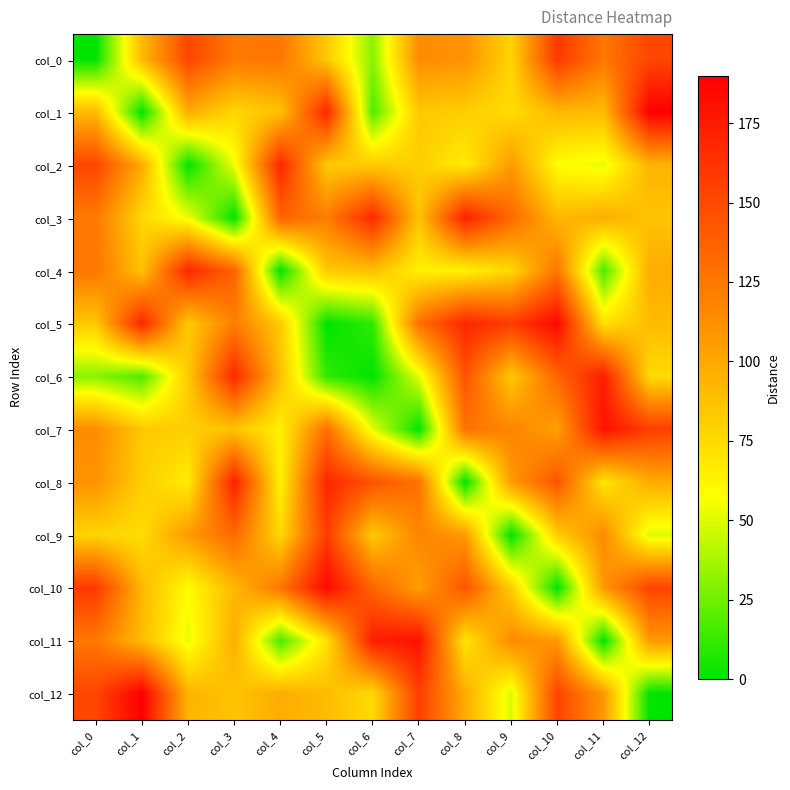

Reading left to right, transcribe all the data shown in this chart.

col_0: col_0=0	col_1=91	col_2=152	col_3=124	col_4=126	col_5=84	col_6=31	col_7=114	col_8=111	col_9=78	col_10=159	col_11=125	col_12=152
col_1: col_0=91	col_1=0	col_2=98	col_3=77	col_4=87	col_5=169	col_6=18	col_7=84	col_8=81	col_9=74	col_10=92	col_11=90	col_12=190
col_2: col_0=152	col_1=98	col_2=0	col_3=54	col_4=169	col_5=83	col_6=83	col_7=81	col_8=66	col_9=107	col_10=58	col_11=52	col_12=94
col_3: col_0=124	col_1=77	col_2=54	col_3=0	col_4=136	col_5=122	col_6=168	col_7=86	col_8=172	col_9=133	col_10=92	col_11=97	col_12=86
col_4: col_0=126	col_1=87	col_2=169	col_3=136	col_4=0	col_5=83	col_6=88	col_7=64	col_8=63	col_9=76	col_10=126	col_11=17	col_12=98
col_5: col_0=84	col_1=169	col_2=83	col_3=122	col_4=83	col_5=0	col_6=11	col_7=129	col_8=169	col_9=157	col_10=185	col_11=71	col_12=90
col_6: col_0=31	col_1=18	col_2=83	col_3=168	col_4=88	col_5=11	col_6=0	col_7=51	col_8=145	col_9=83	col_10=135	col_11=174	col_12=75
col_7: col_0=114	col_1=84	col_2=81	col_3=86	col_4=64	col_5=129	col_6=51	col_7=0	col_8=128	col_9=118	col_10=104	col_11=180	col_12=156
col_8: col_0=111	col_1=81	col_2=66	col_3=172	col_4=63	col_5=169	col_6=145	col_7=128	col_8=0	col_9=107	col_10=144	col_11=69	col_12=98
col_9: col_0=78	col_1=74	col_2=107	col_3=133	col_4=76	col_5=157	col_6=83	col_7=118	col_8=107	col_9=0	col_10=81	col_11=115	col_12=49
col_10: col_0=159	col_1=92	col_2=58	col_3=92	col_4=126	col_5=185	col_6=135	col_7=104	col_8=144	col_9=81	col_10=0	col_11=108	col_12=153
col_11: col_0=125	col_1=90	col_2=52	col_3=97	col_4=17	col_5=71	col_6=174	col_7=180	col_8=69	col_9=115	col_10=108	col_11=0	col_12=108
col_12: col_0=152	col_1=190	col_2=94	col_3=86	col_4=98	col_5=90	col_6=75	col_7=156	col_8=98	col_9=49	col_10=153	col_11=108	col_12=0